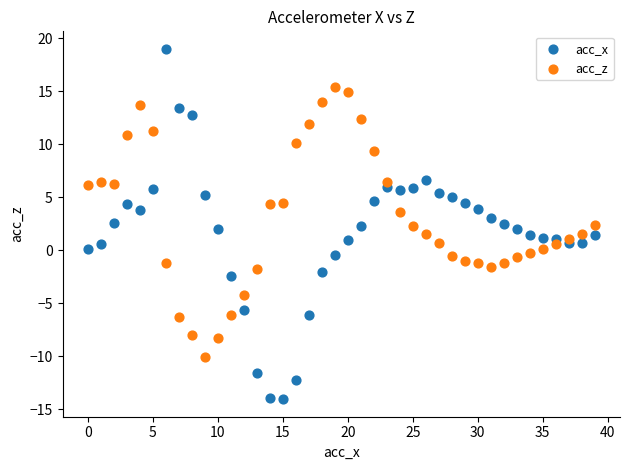

What are all the series names shown in the legend?

acc_x, acc_z